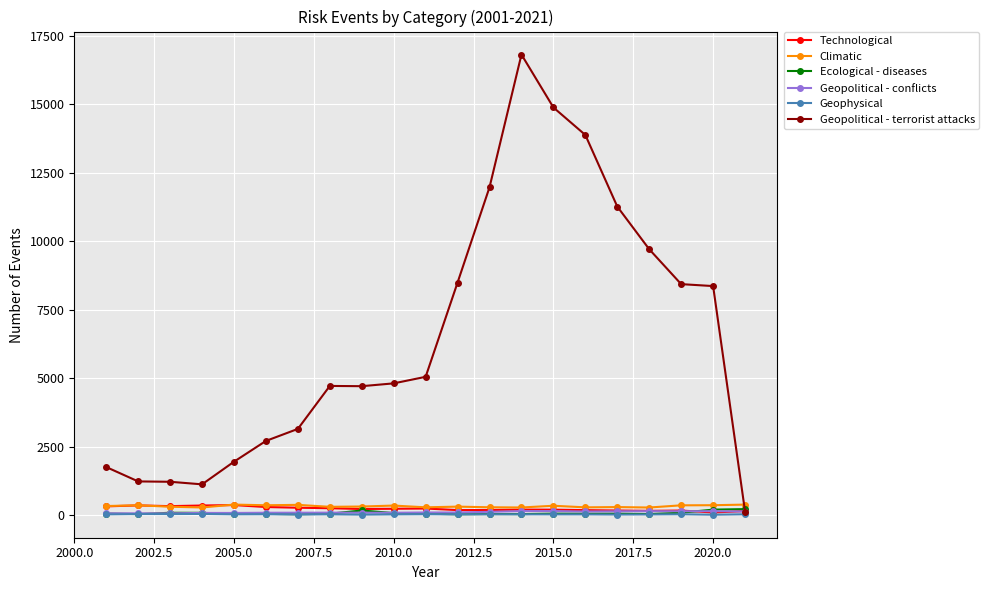

True or false: Climatic and Geophysical cross at least once.

False